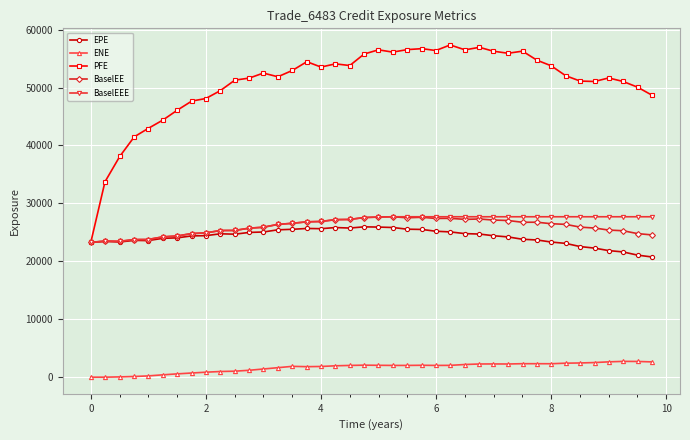

True or false: PFE has more than 1 interior local peaks.

True